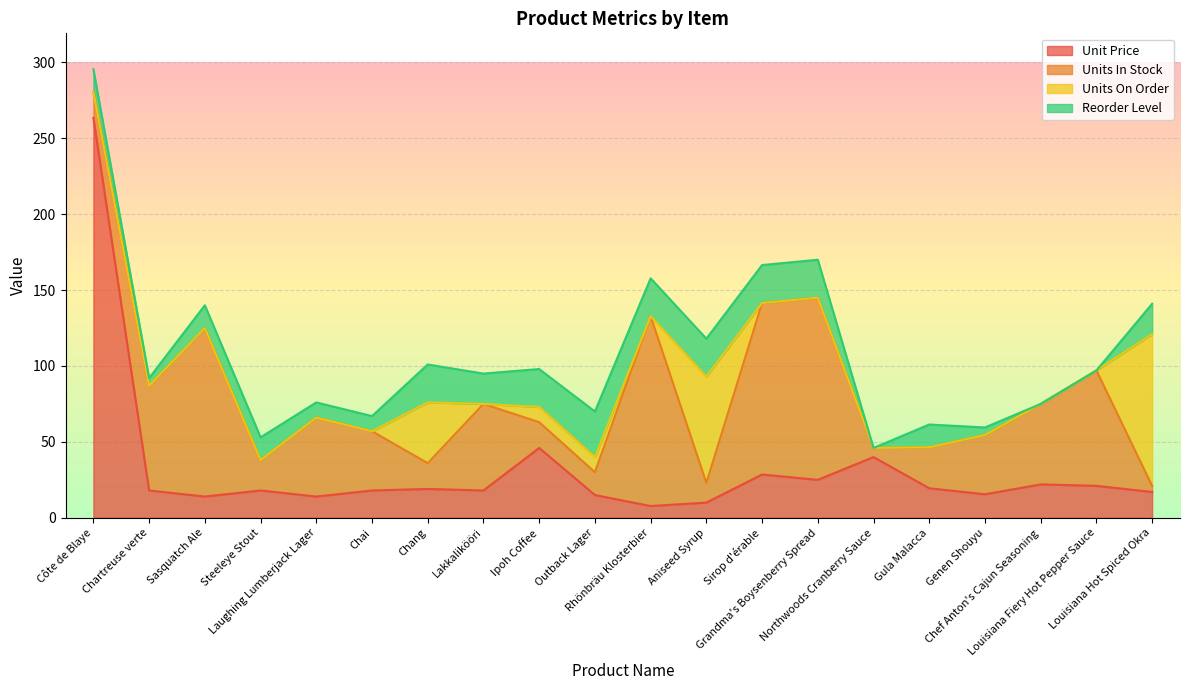

Which series ends up on top after the final intersection of Reorder Level and Units In Stock?

Reorder Level